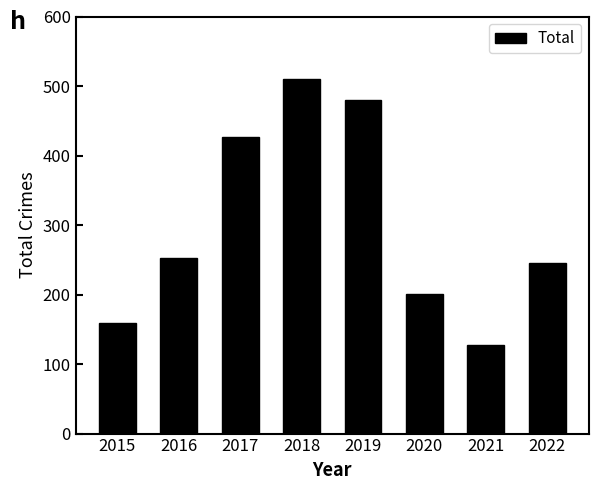

What is the greatest value displayed?

510